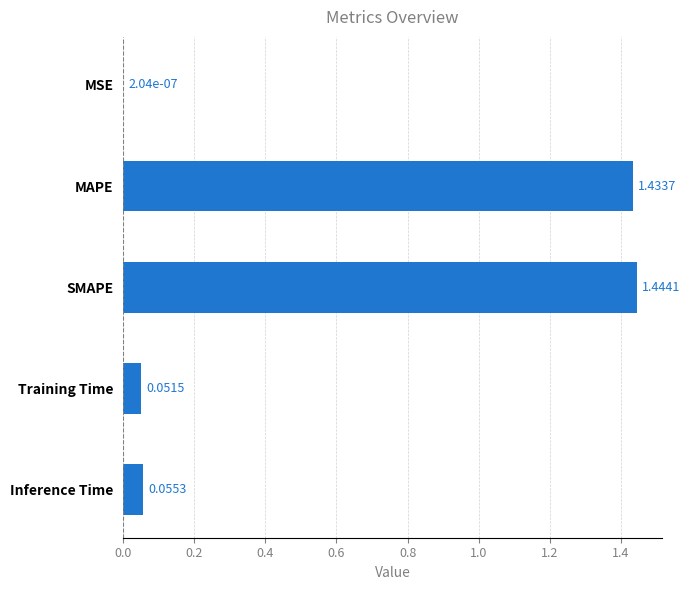

Which has a higher value, MSE or MAPE?

MAPE